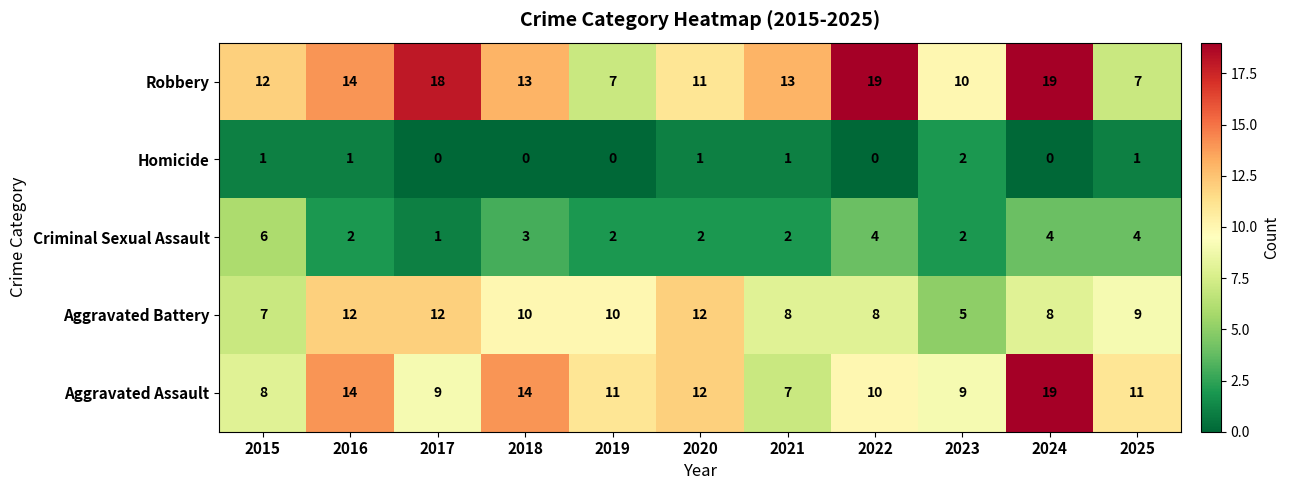

How many distinct data groups are displayed?

5